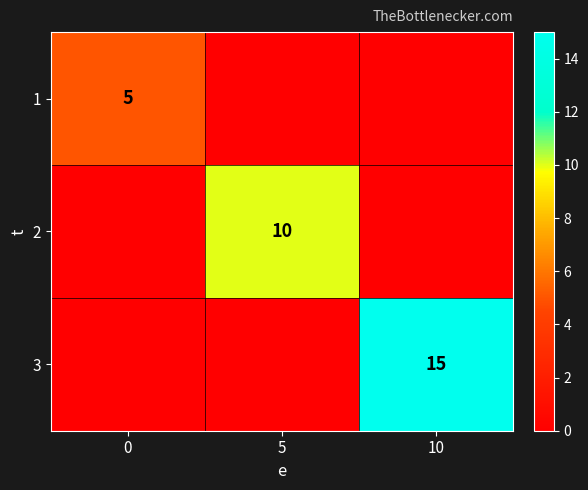

Where is 1 nearest to the value 2?

5